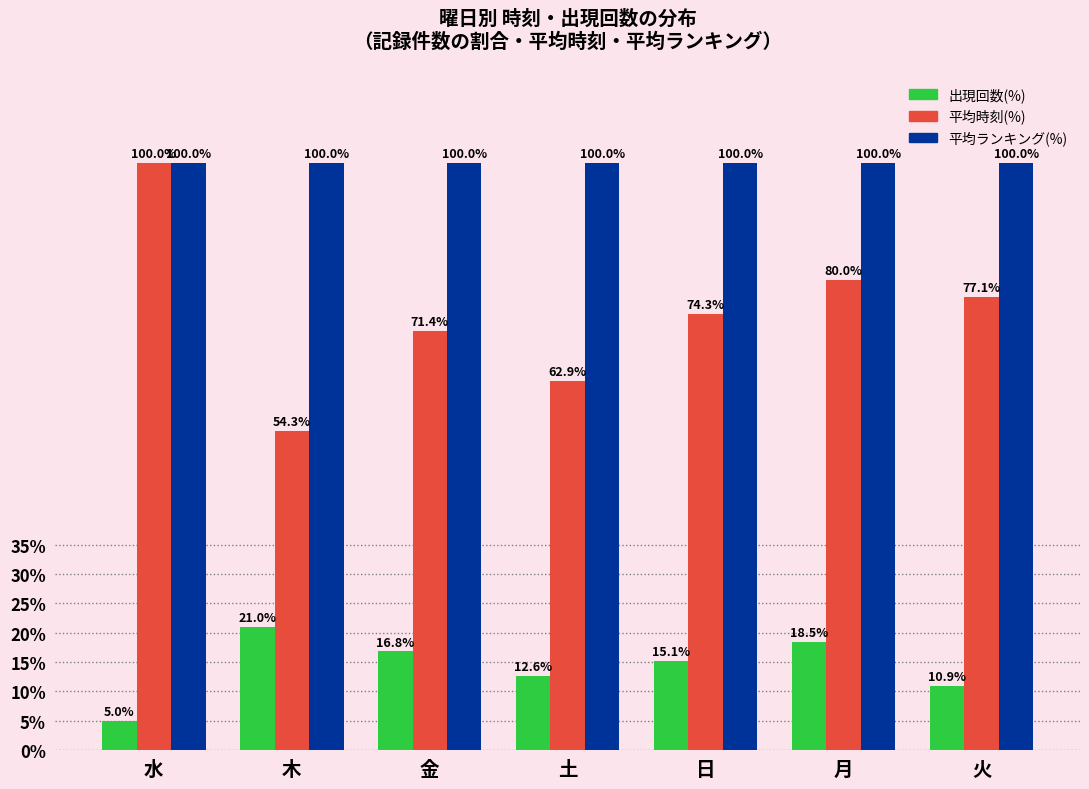

What position from the left is 木?

2